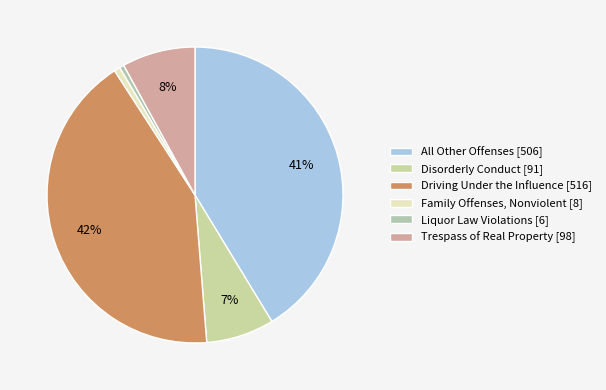

How many slices are in this pie chart?

6